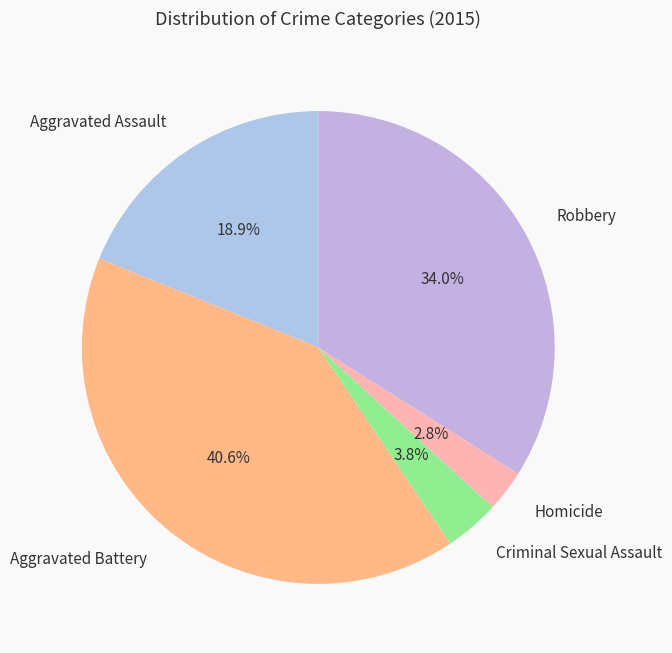

Is there any slice that represents more than half of the pie?

No